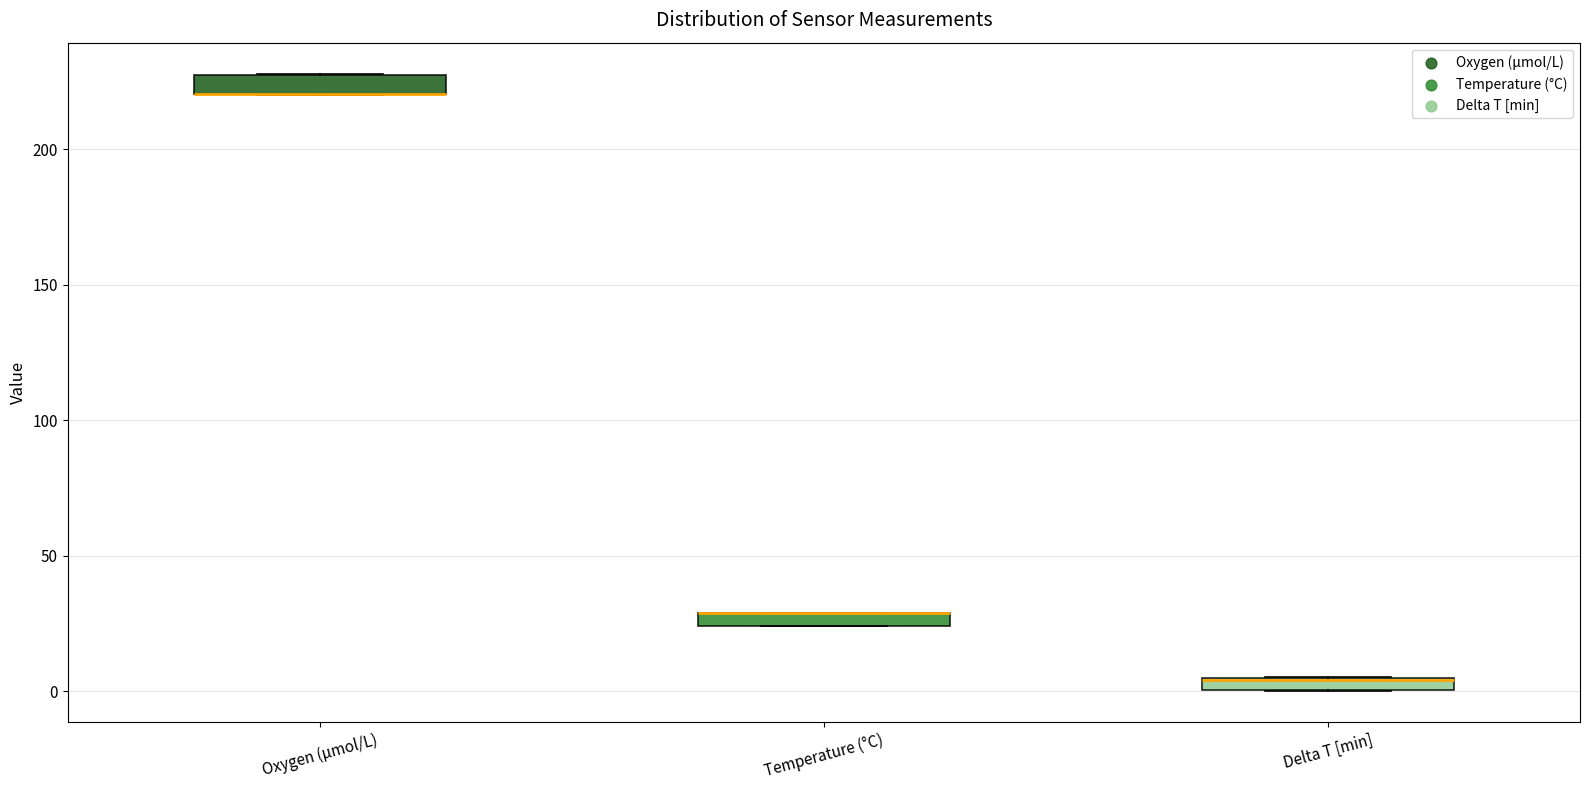

Where is the lower edge of the box for Delta T [min] on the y-axis? The values are not printed on the chart, so give them approximately, as read against the axis.

0